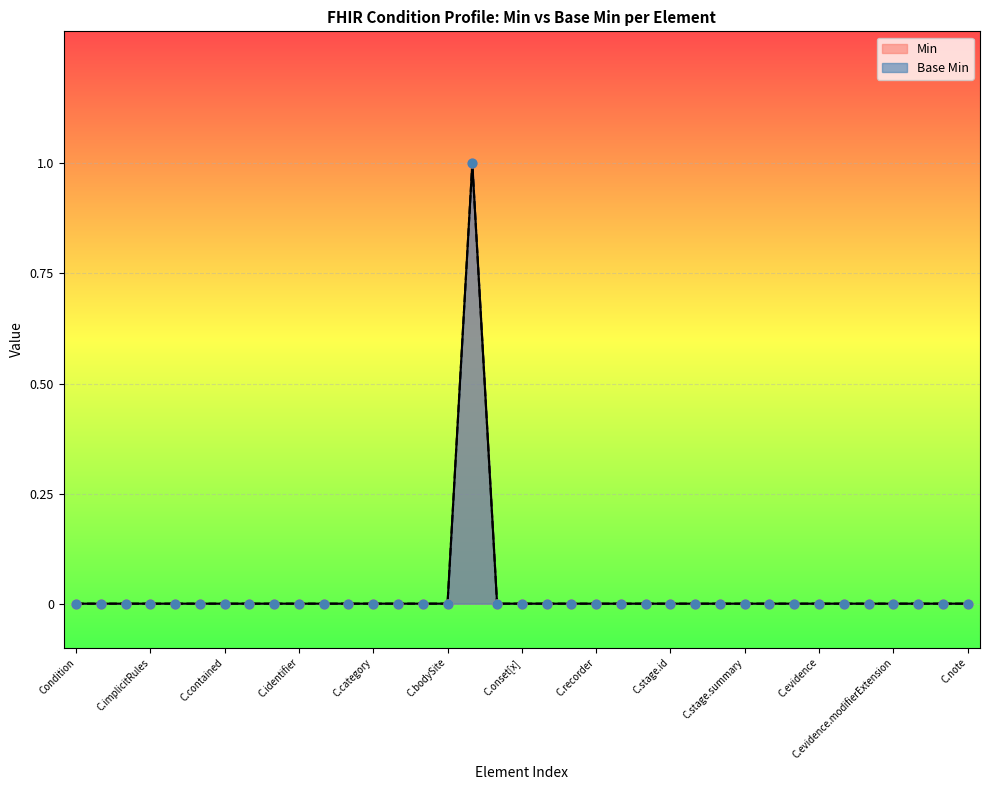

Which series contains the lowest Y value?

Min